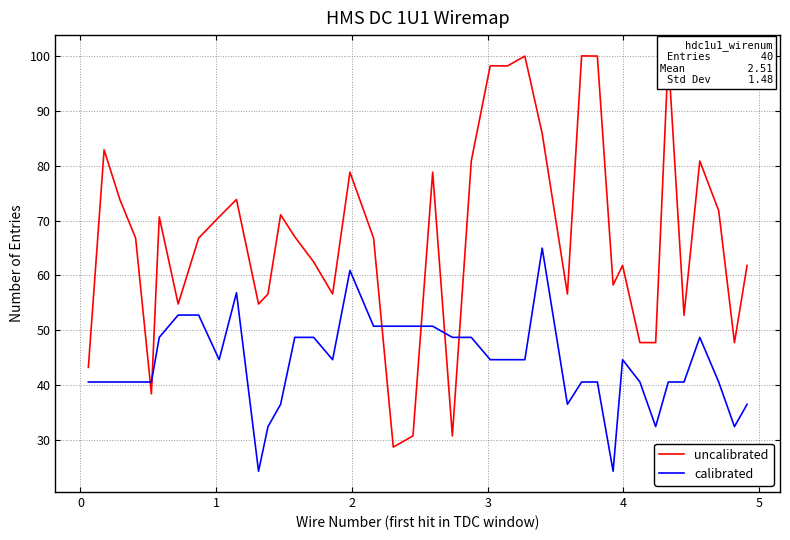

True or false: calibrated has more than 2 interior local peaks.

True